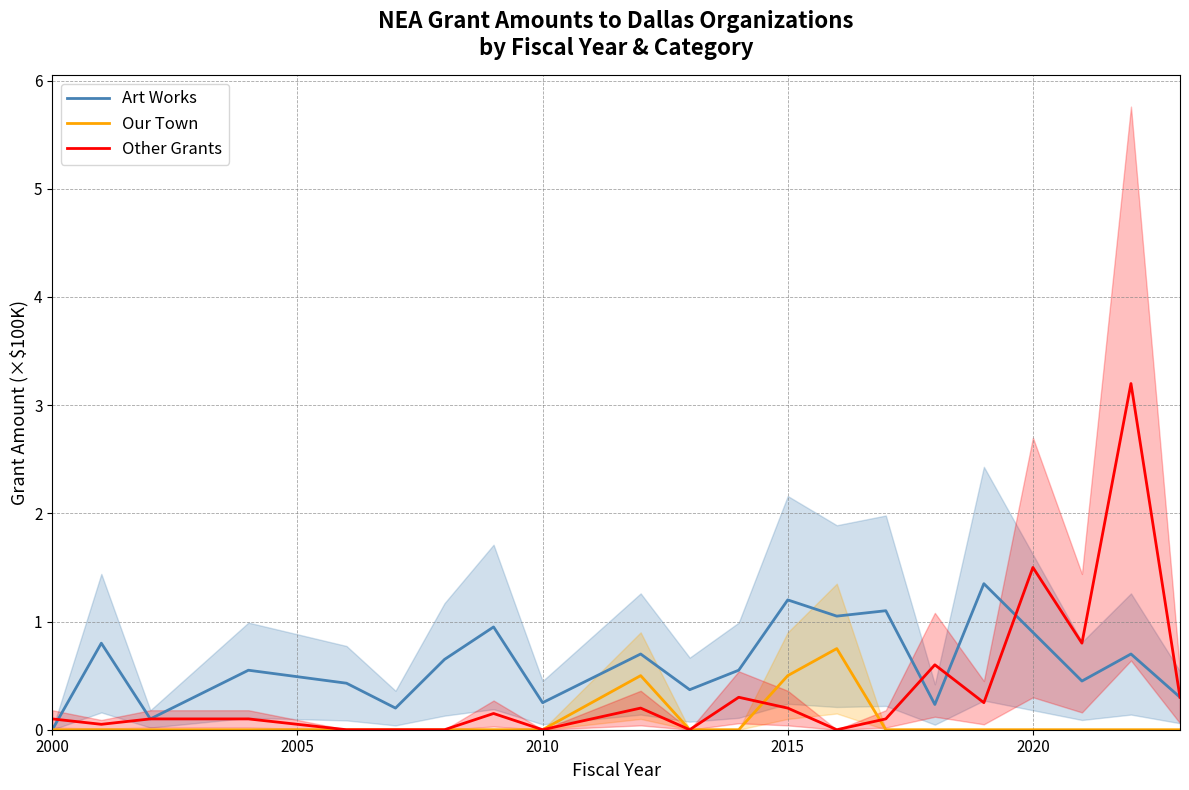

Is this an area chart (filled region under the line)?

No